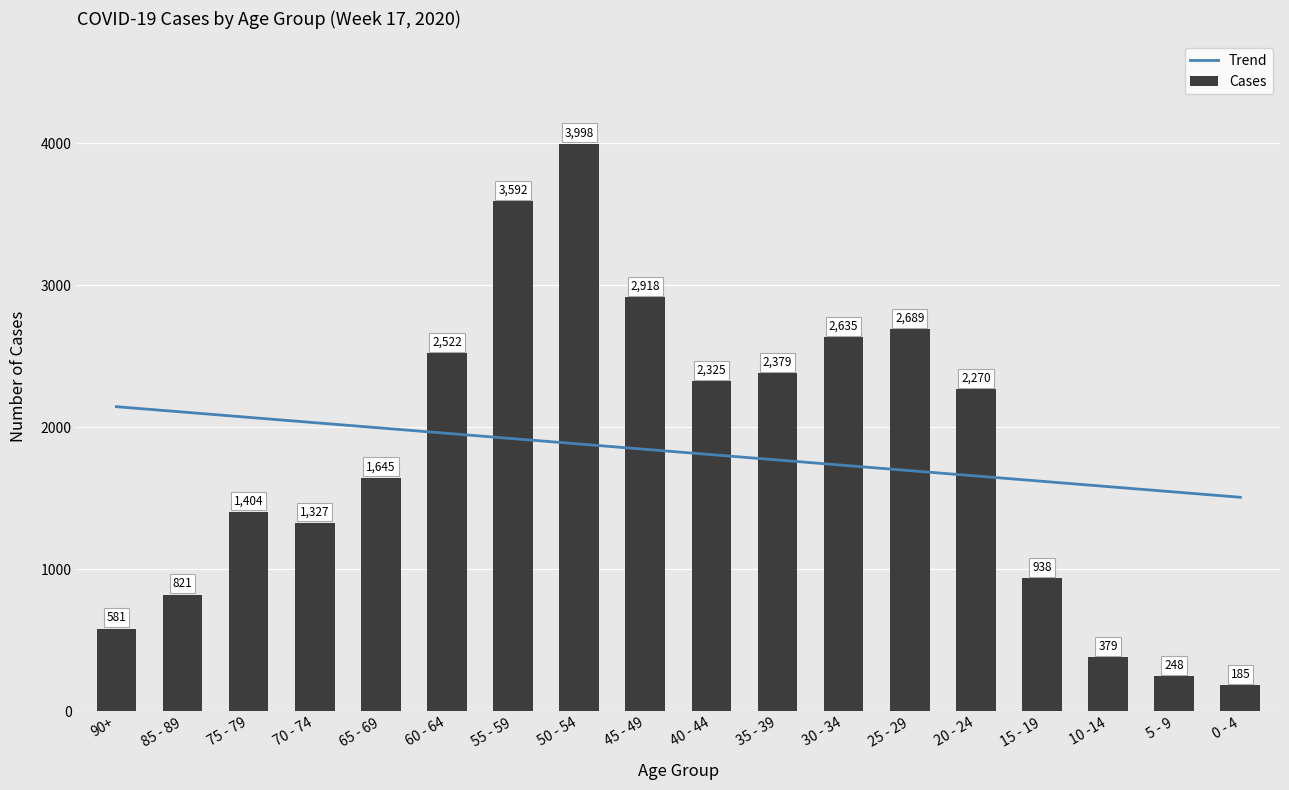

What is the difference between the maximum and minimum values in the Cases series?

3813